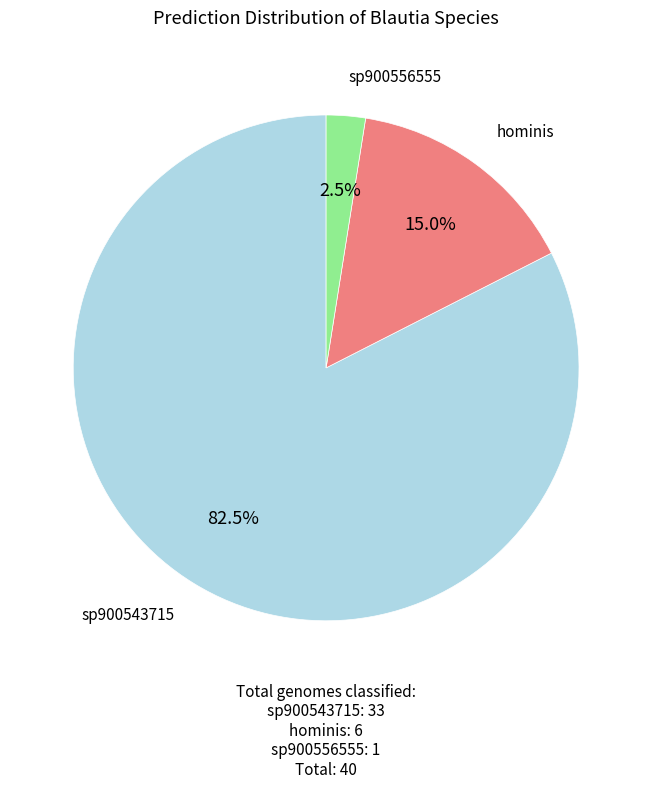

Is there any slice that represents more than half of the pie?

Yes